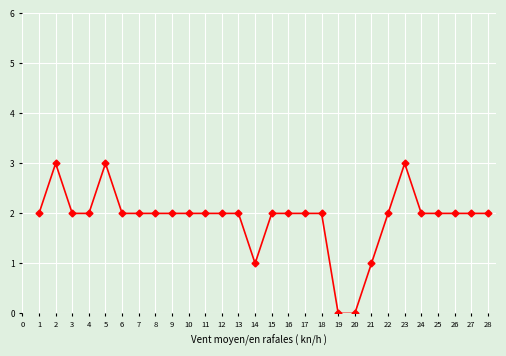

Between 20 and 16, which is larger?

16